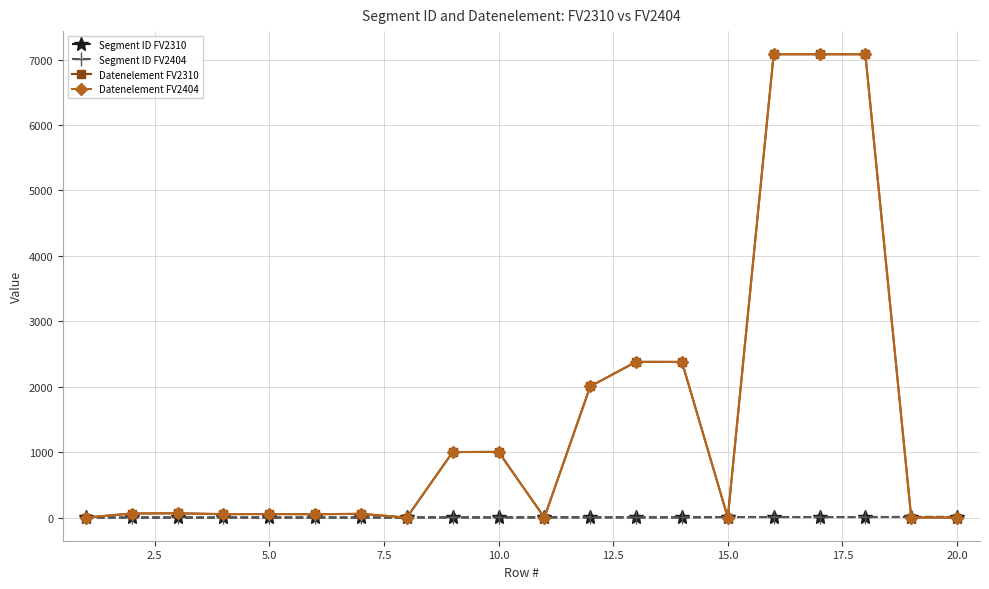

What is the value of the Datenelement FV2404 point at the 5th from the left?

54